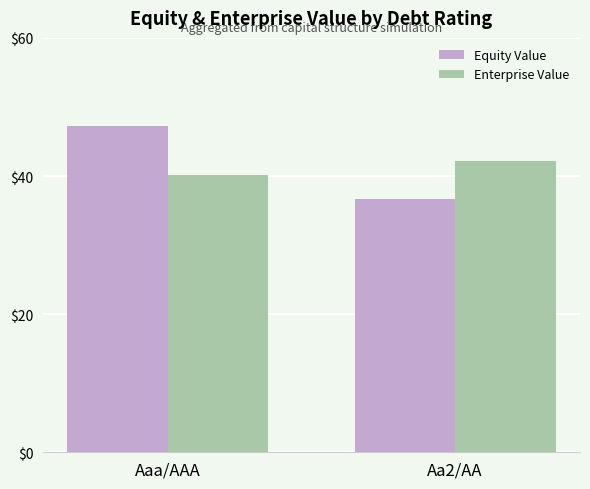

What is the smallest value displayed?

36.7